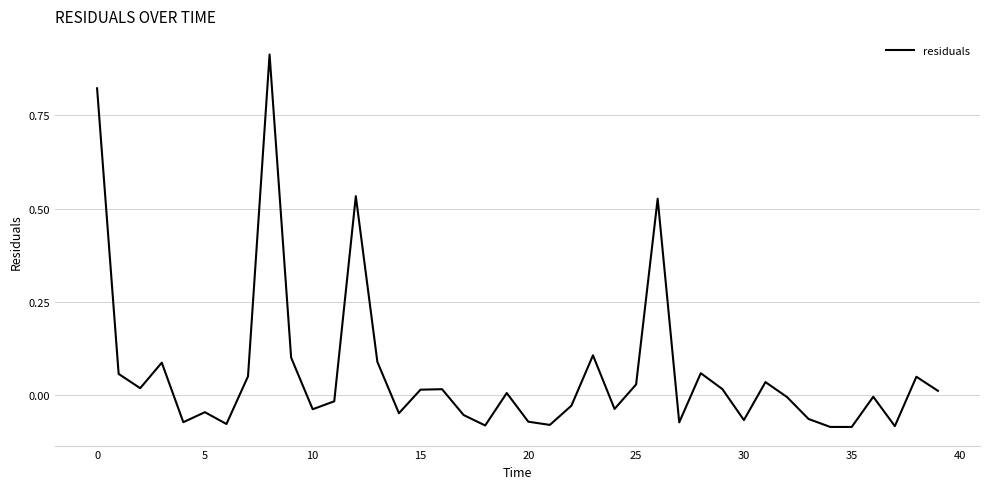

How many lines are shown in the chart?

1